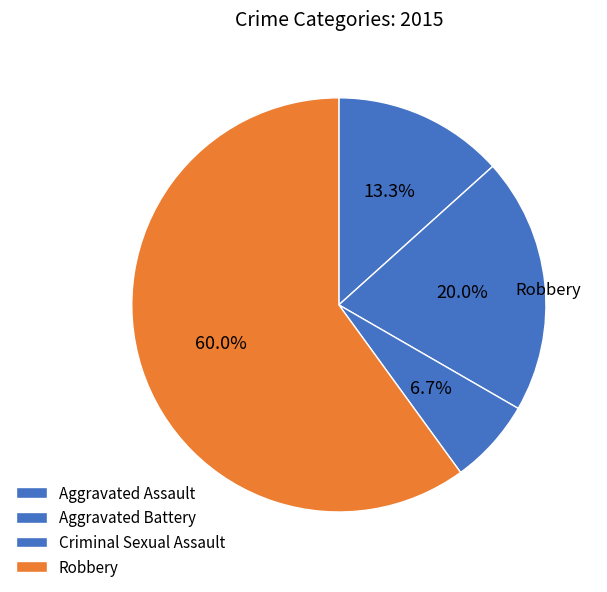

Is it true that Aggravated Battery is 20% of the pie?

True